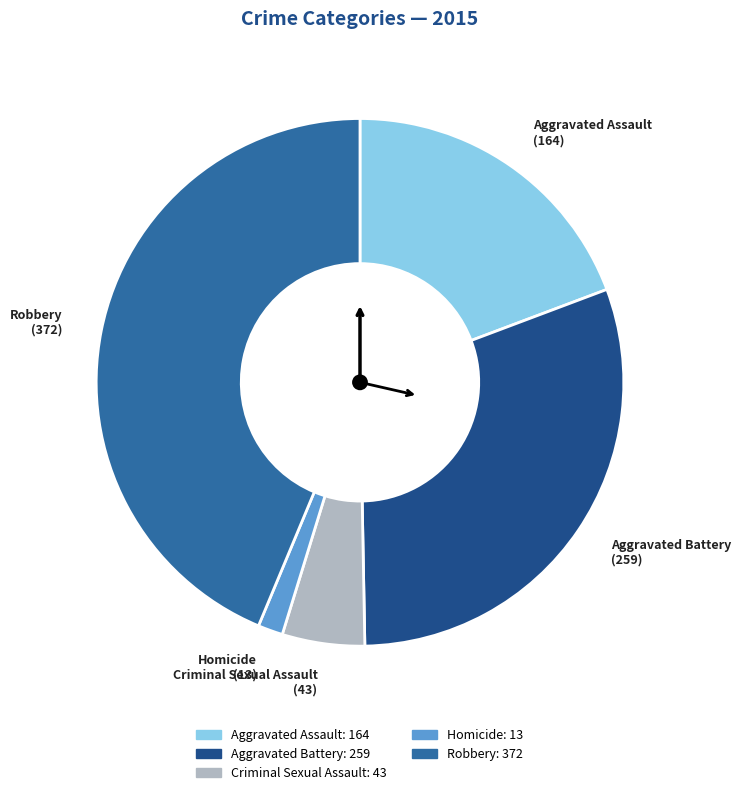

What is the smallest slice in the pie chart?

Homicide